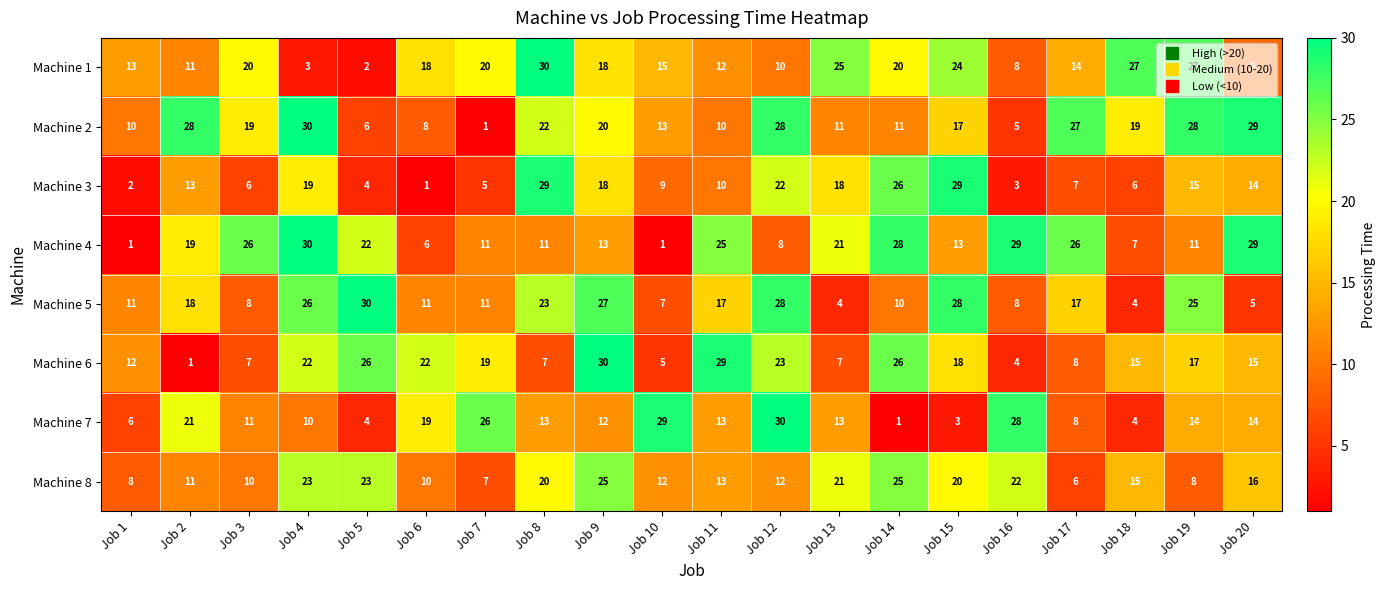

What is the average value of the Machine 5 series?

16